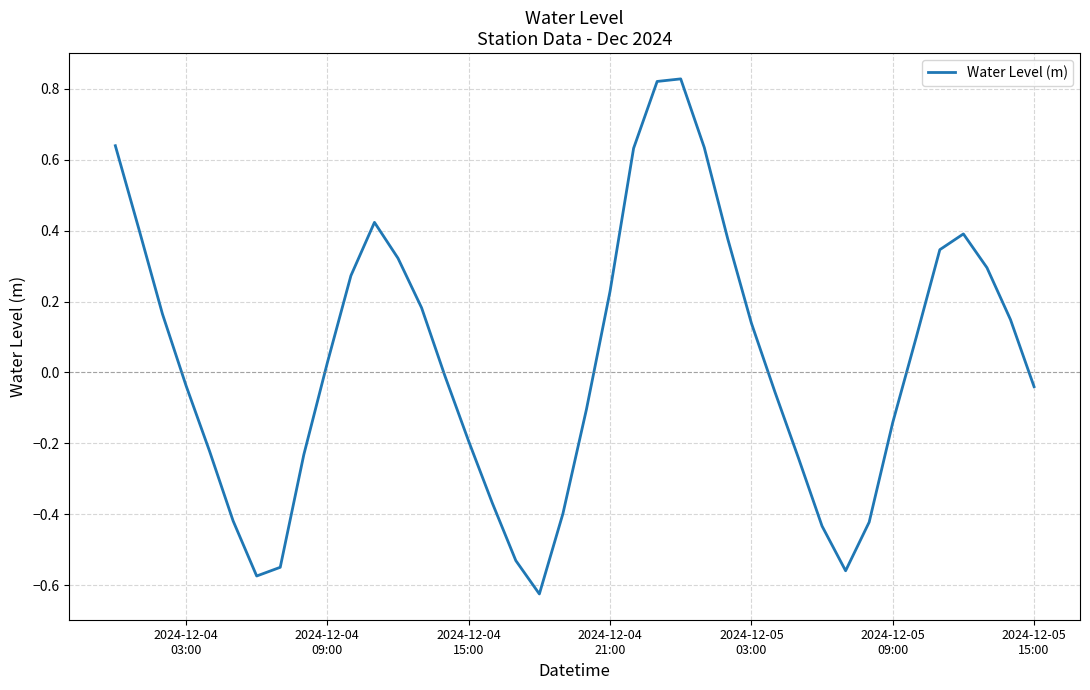

What is the difference between the maximum and minimum values?

1.5